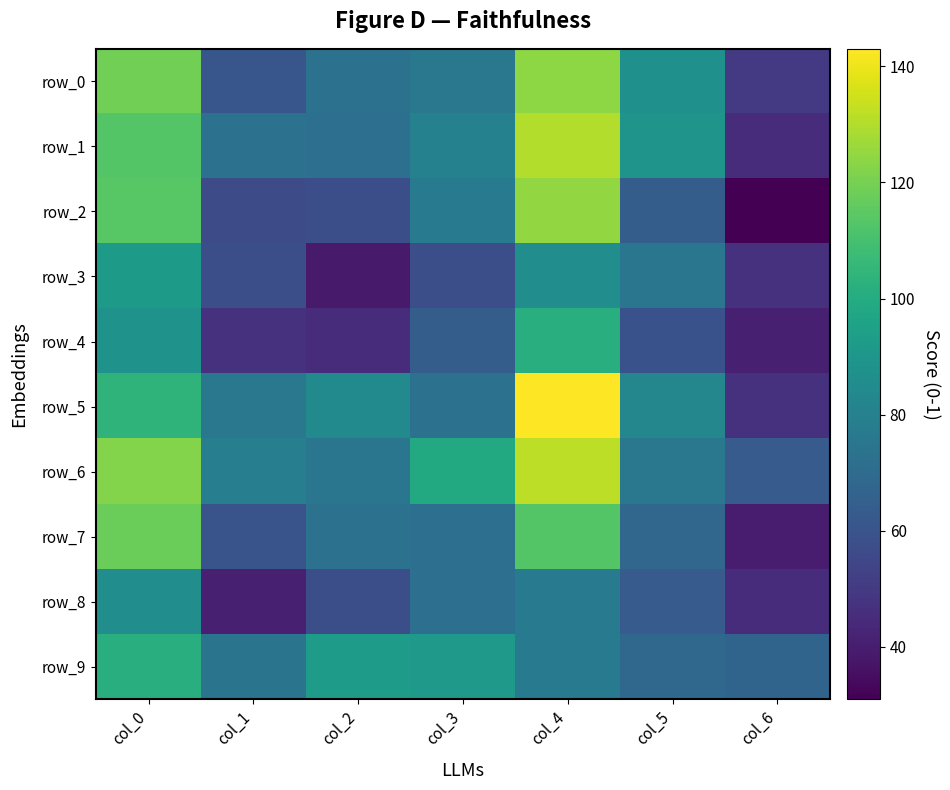

What is the difference between the maximum and second lowest values in the row_9 series?

32